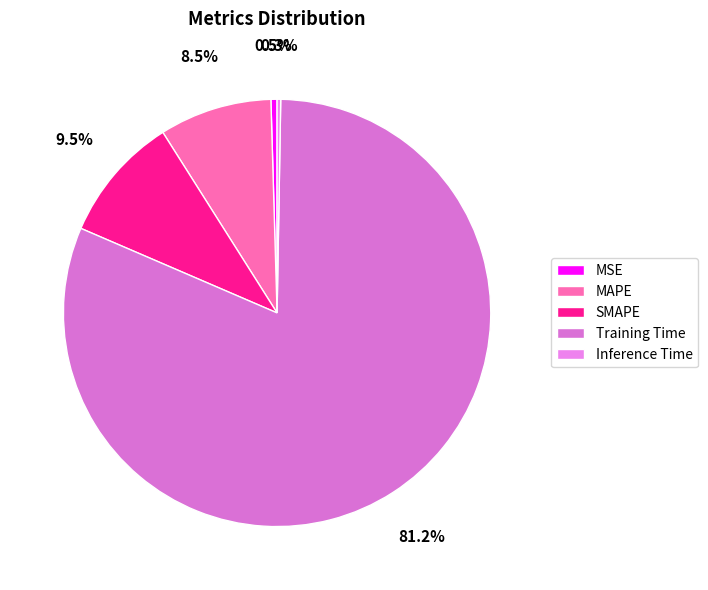

Is there any slice that represents more than half of the pie?

Yes